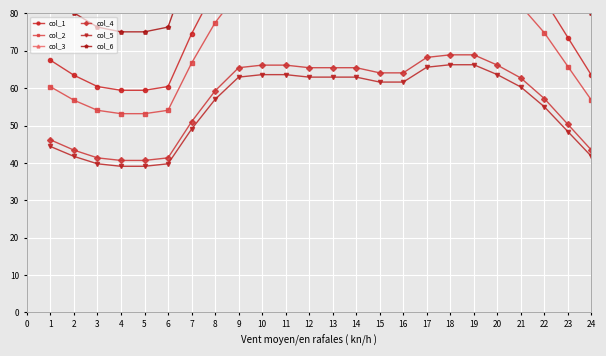

True or false: col_6 and col_1 cross at least once.

False